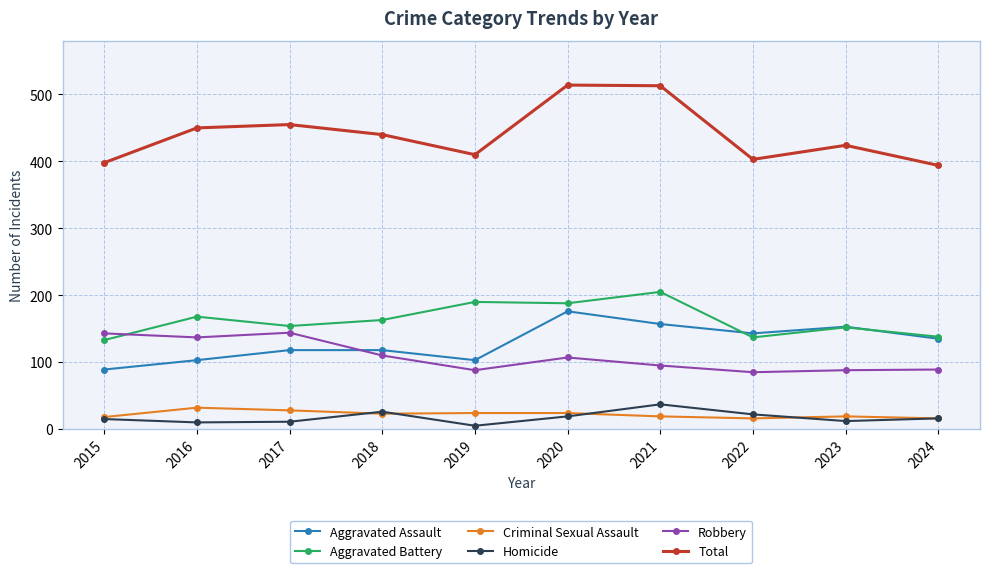

At which category does the chart reach its minimum across all series?

2019